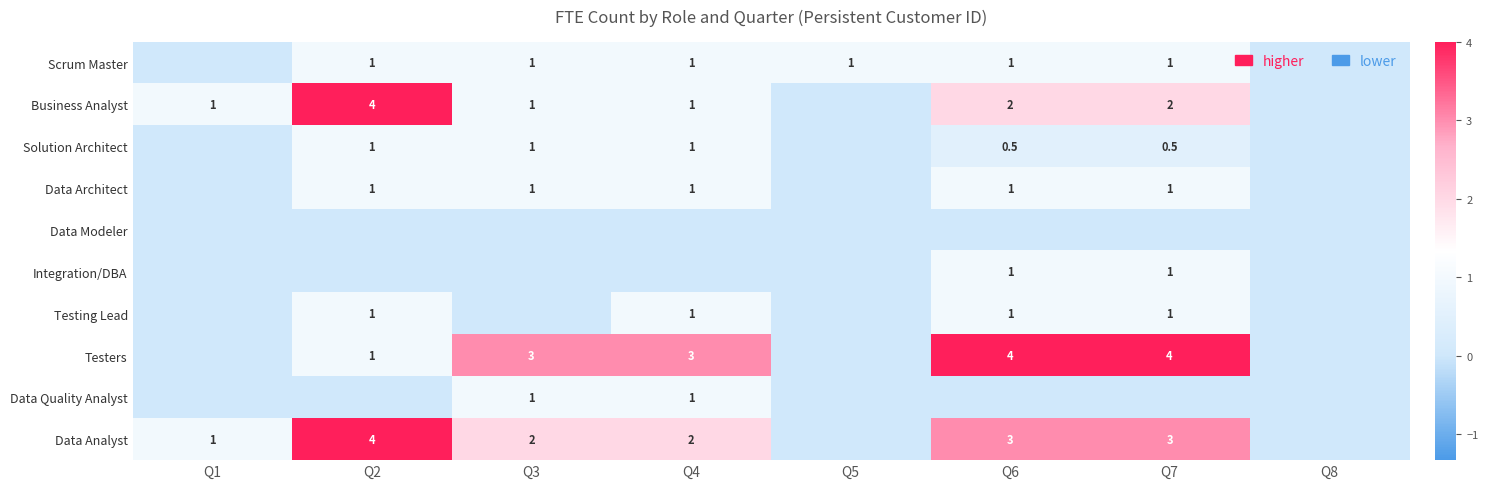

At which category is the sum across all series the highest?

Q6